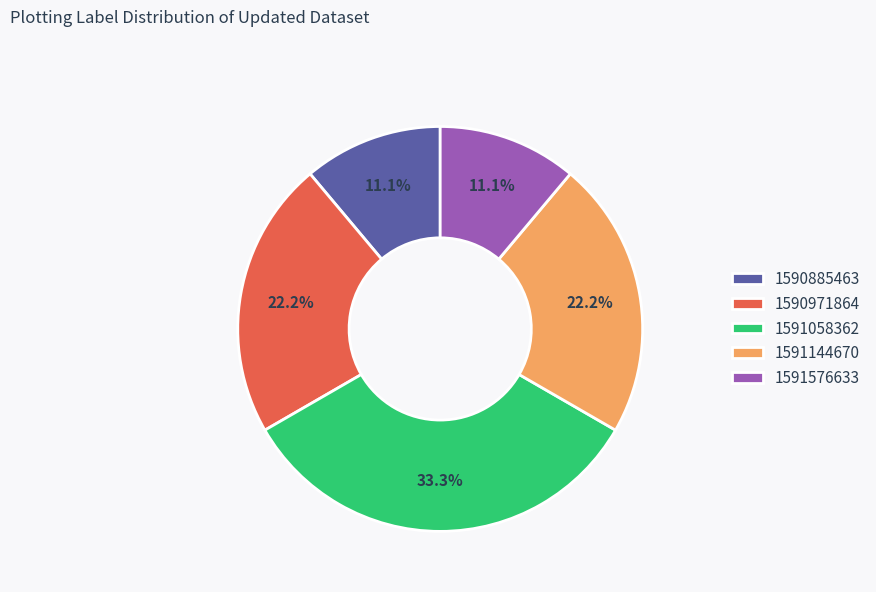

Which category has the biggest portion of the pie?

1591058362